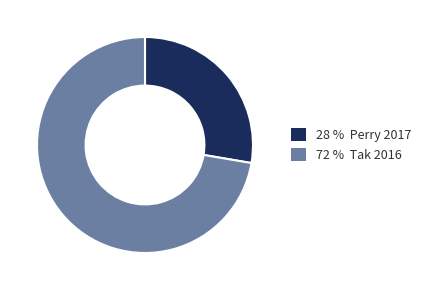

Is there a majority slice in this chart?

Yes